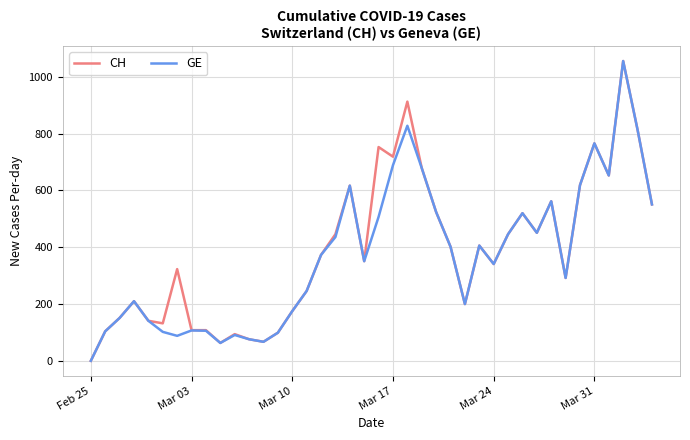

What is the maximum value for CH?

1056